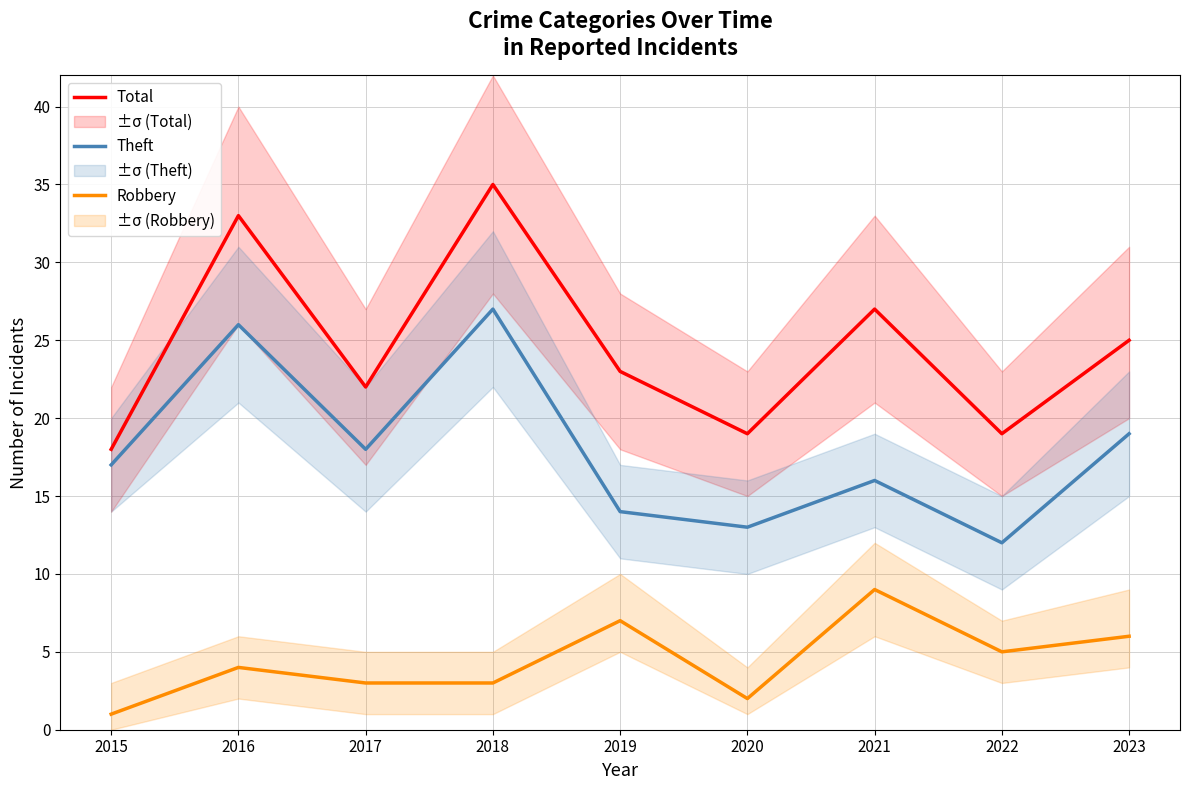

How many Robbery values are between 3 and 6?

5